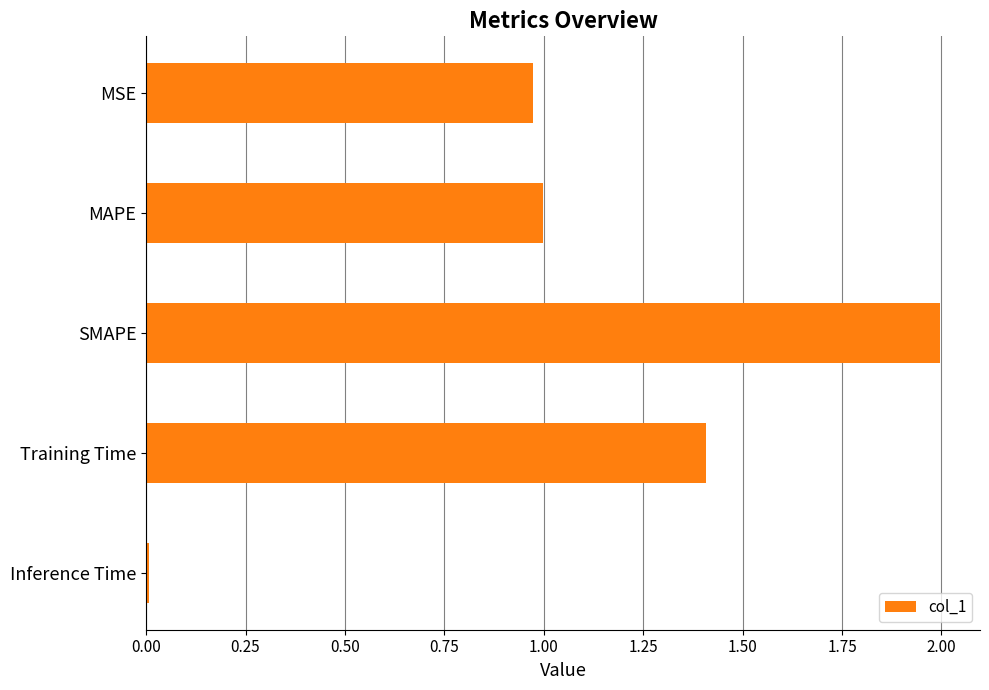

Are the bars horizontal?

Yes